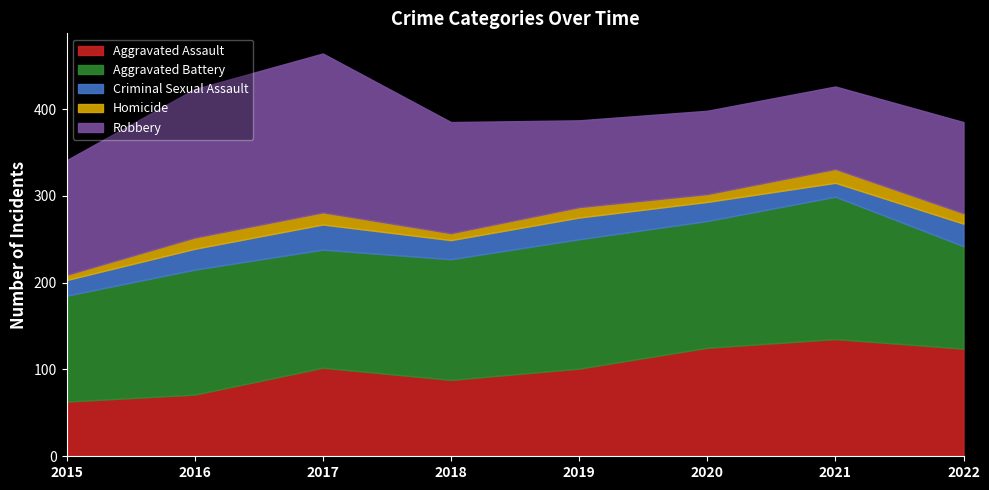

Does the chart display data point markers on the line(s)?

No